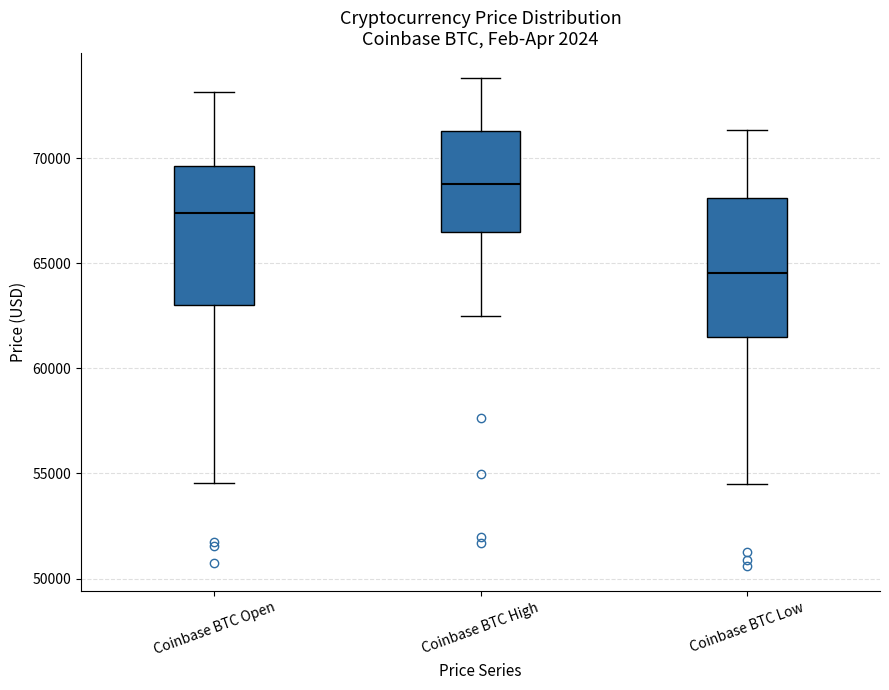

Which box's median line is the lowest?

Coinbase BTC Low